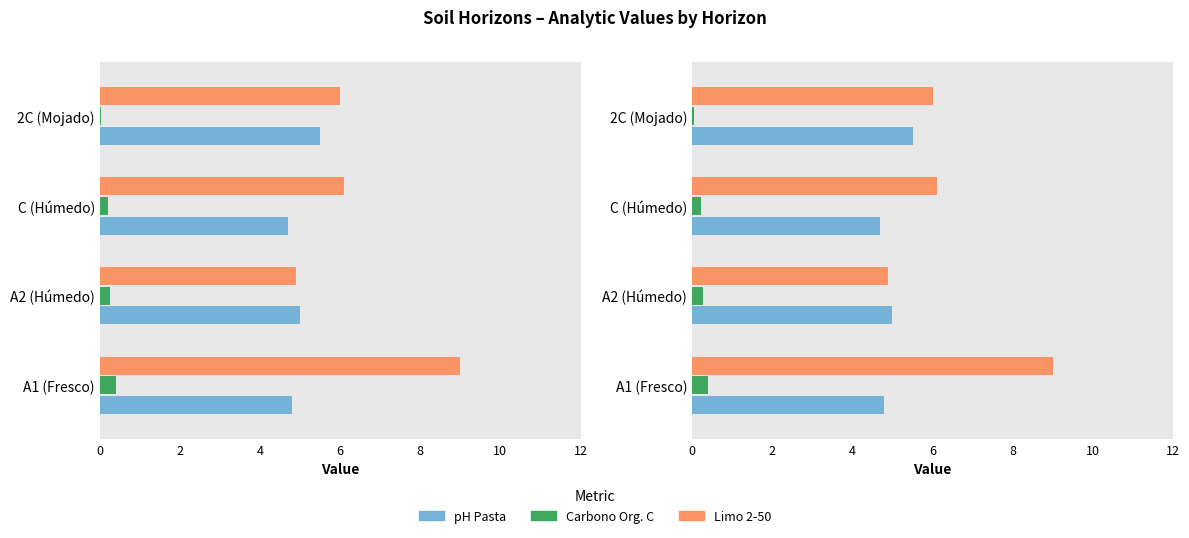

What is the difference between the maximum and second lowest values in the Limo 2-50 series?

3.0